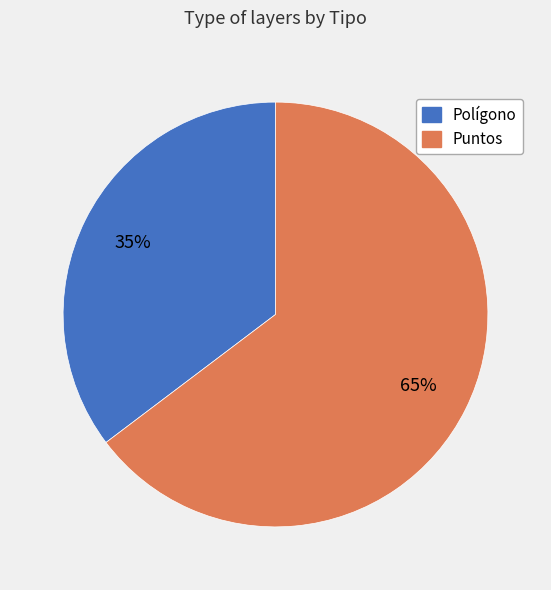

Which has a higher value, Polígono or Puntos?

Puntos